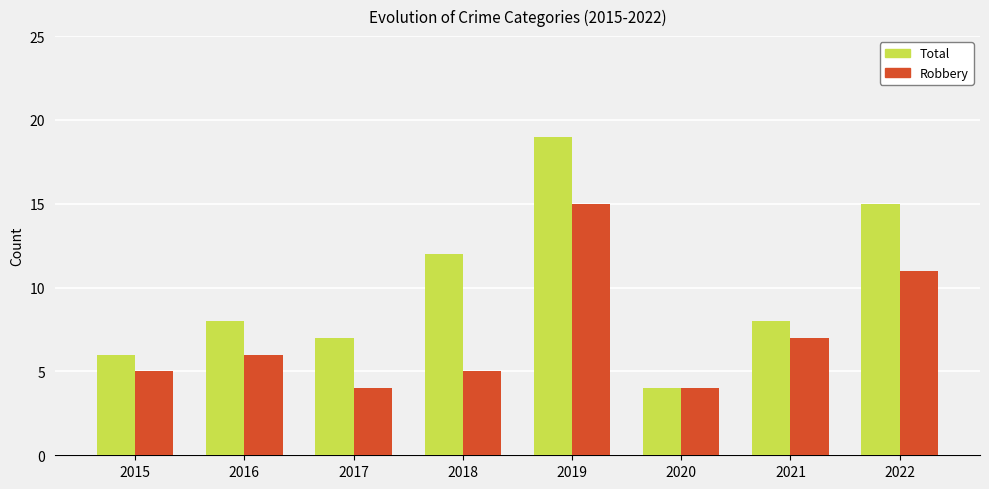

Rank the series by their average value, from highest to lowest.

Total, Robbery